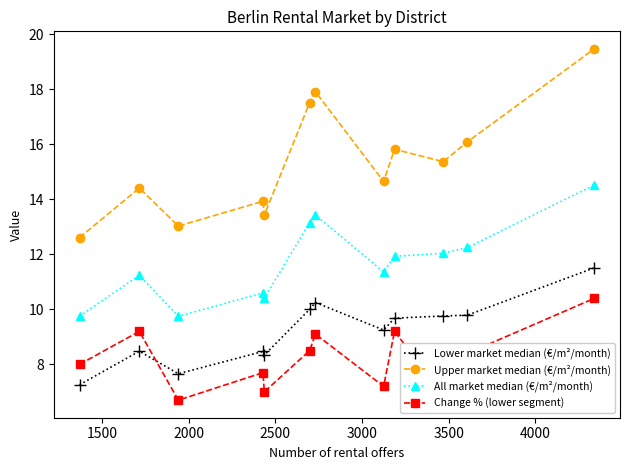

What is the value of the Change % (lower segment) point at the 3rd from the left?

6.7